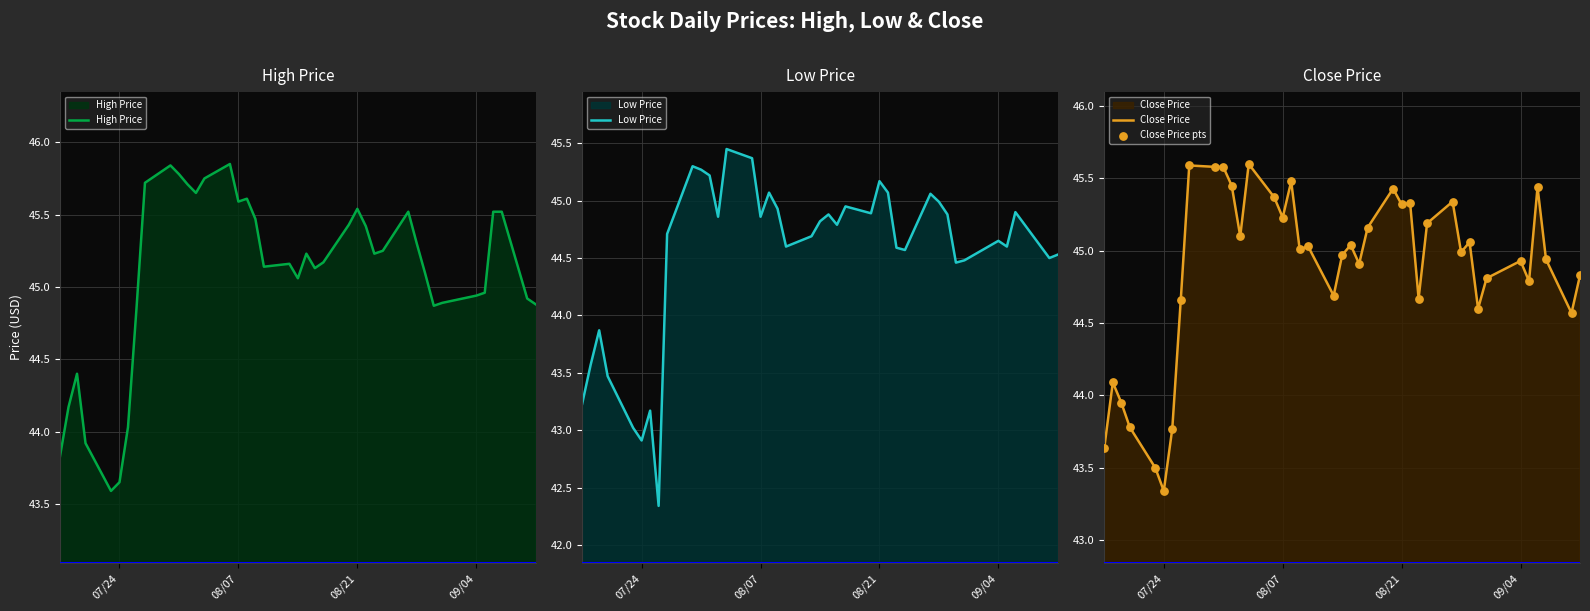

Which series contains the lowest Y value?

Low Price